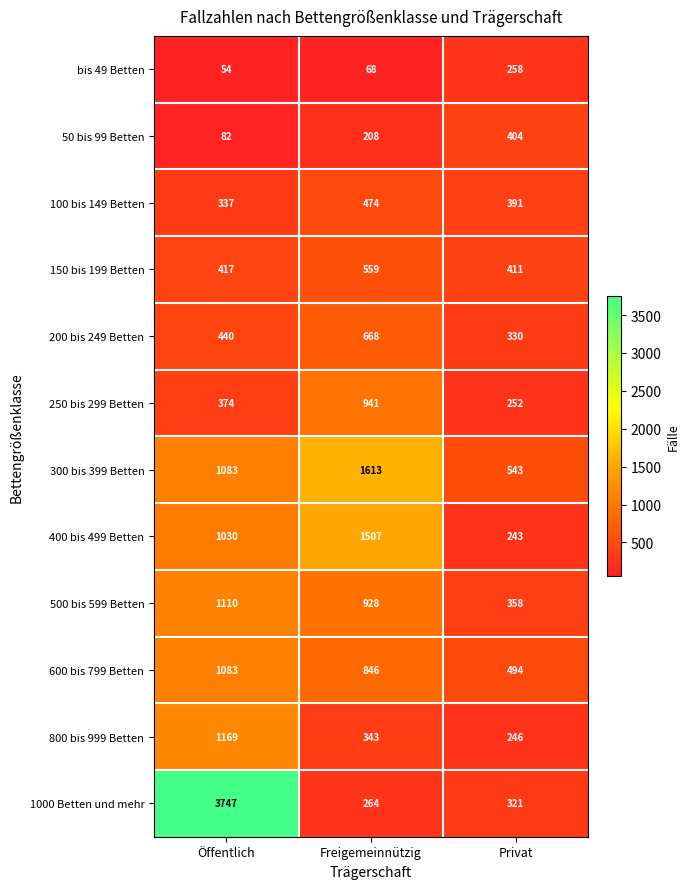

Which series has the largest total across all categories?

1000 Betten und mehr